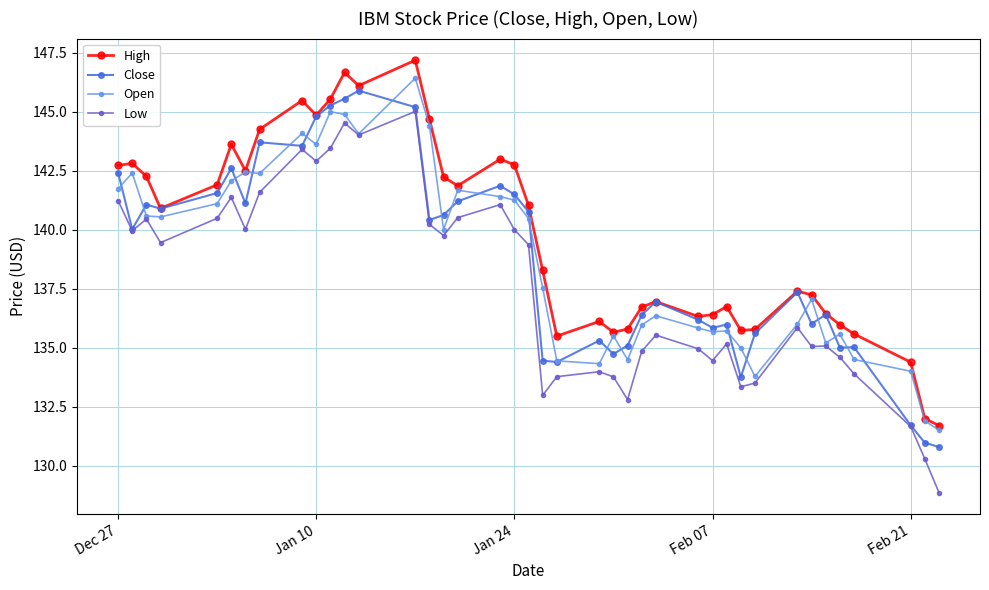

True or false: Open has more than 1 points higher than both neighbors.

True